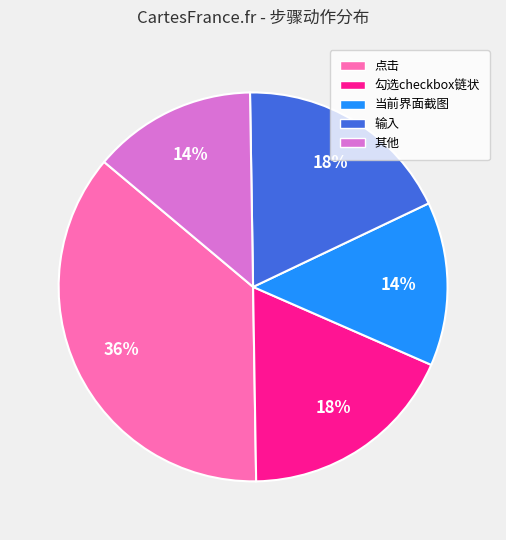

Combined, do 勾选checkbox链状 and 当前界面截图 account for over 50%?

No